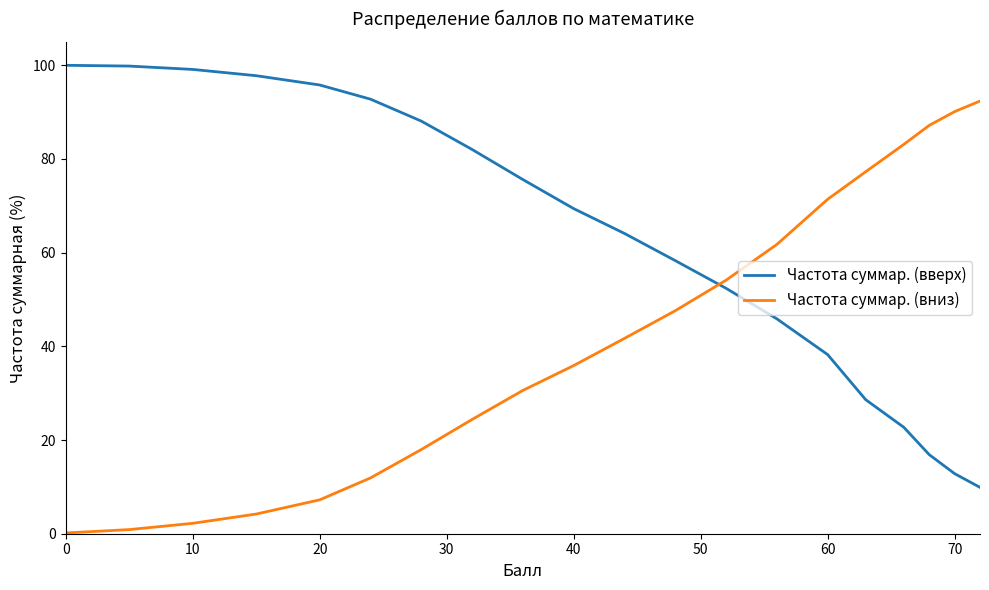

How many times do Частота суммар. (вверх) and Частота суммар. (вниз) cross each other?

1